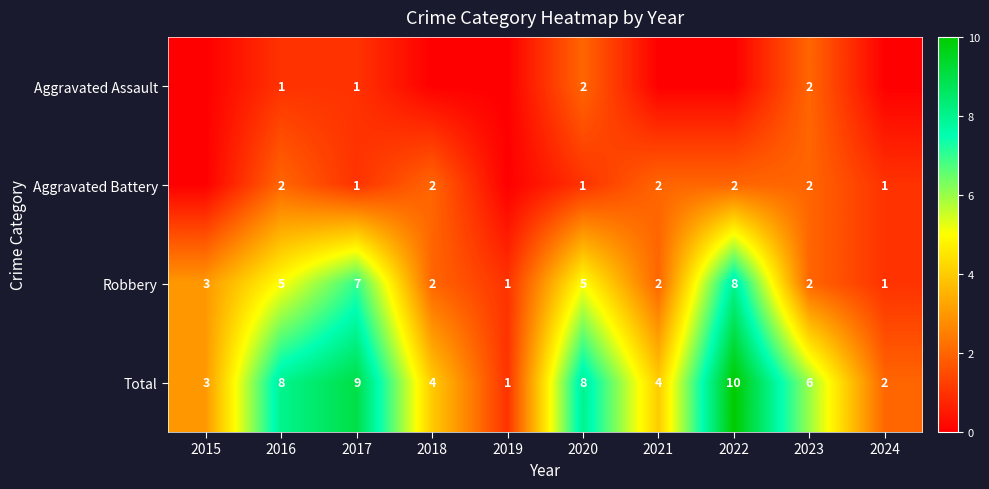

The value of Aggravated Battery at 2018 is 2. True or false?

True